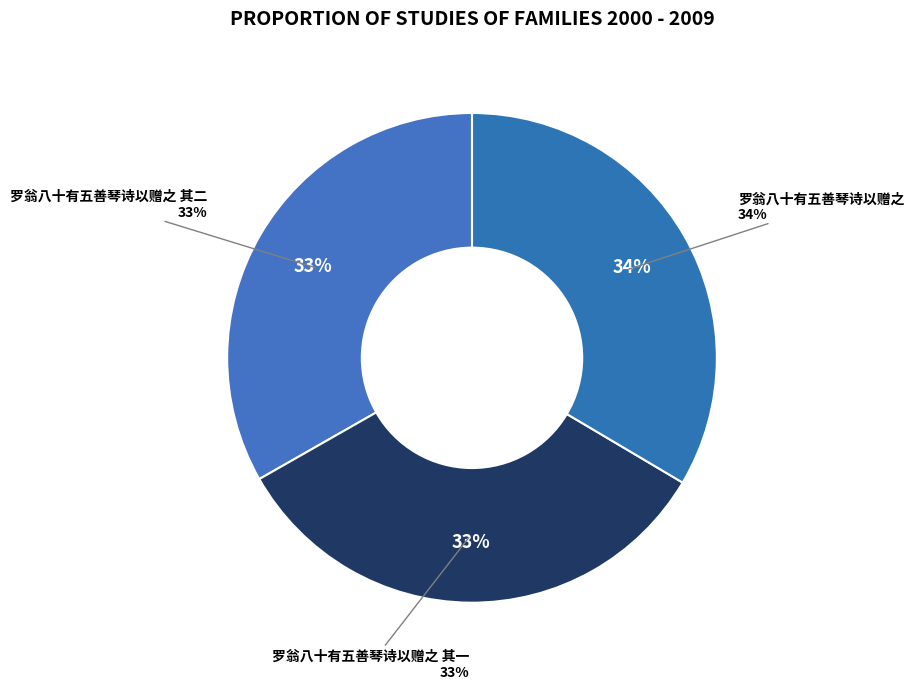

How many slices are in this pie chart?

3